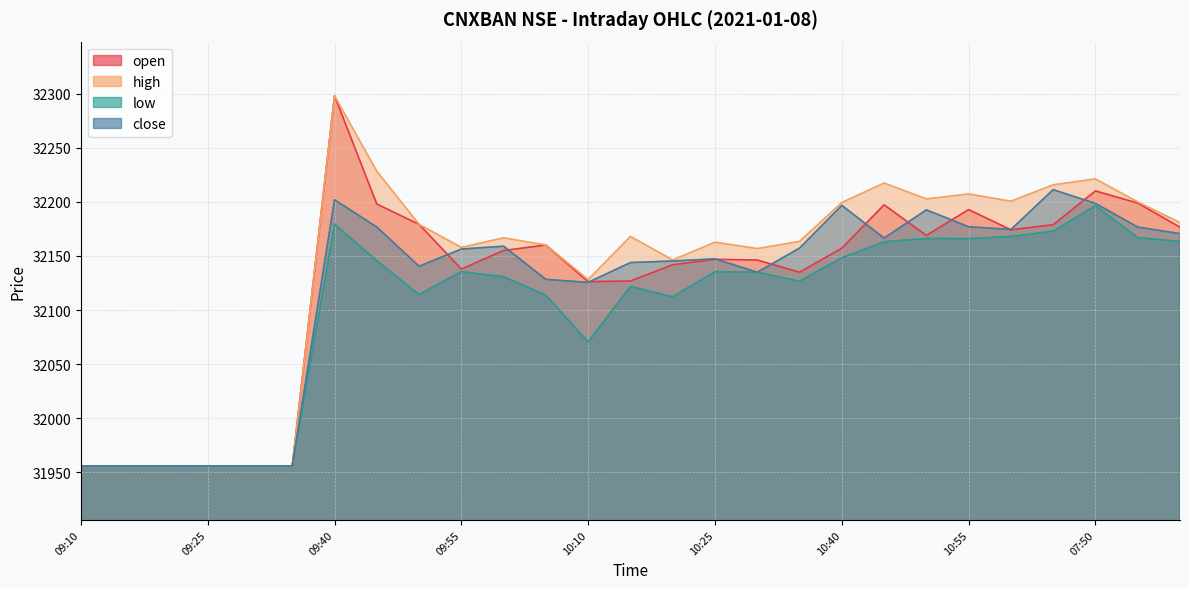

The high series shows 32157.8 at 09:55. True or false?

True